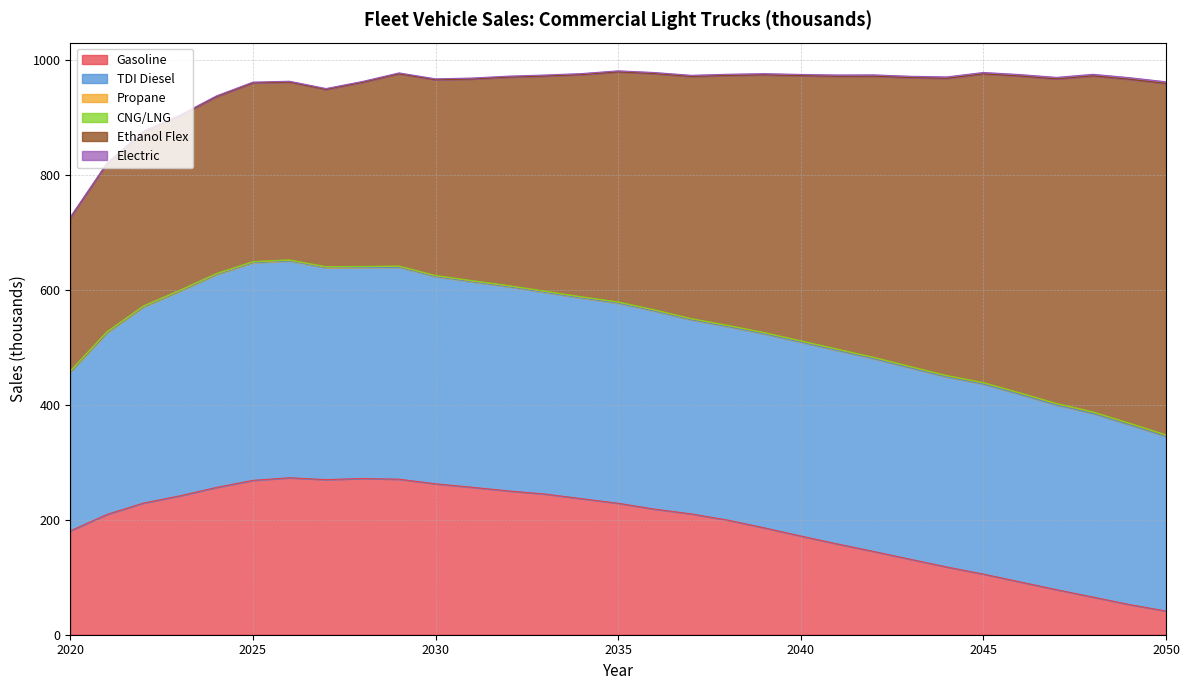

Reading left to right, what are all the values shown in this chart?

Gasoline: 2020=180.7	2021=209.3	2022=229.1	2023=241.7	2024=256.3	2025=268.6	2026=273.2	2027=270.0	2028=271.9	2029=270.7	2030=262.7	2031=256.6	2032=250.3	2033=244.8	2034=236.8	2035=228.8	2036=218.6	2037=210.3	2038=199.5	2039=186.0	2040=171.8	2041=158.0	2042=144.8	2043=131.3	2044=117.9	2045=105.5	2046=91.9	2047=78.4	2048=65.5	2049=52.5	2050=41.2
TDI Diesel: 2020=276.8	2021=316.2	2022=341.4	2023=356.2	2024=370.5	2025=378.9	2026=377.4	2027=368.8	2028=367.2	2029=369.0	2030=360.7	2031=357.6	2032=355.4	2033=351.0	2034=349.2	2035=348.3	2036=344.6	2037=337.6	2038=336.6	2039=337.5	2040=337.3	2041=336.6	2042=335.4	2043=332.9	2044=330.5	2045=330.6	2046=326.3	2047=321.2	2048=319.4	2049=312.7	2050=303.5
Propane: 2020=0.8	2021=0.9	2022=1.0	2023=1.1	2024=1.2	2025=1.2	2026=1.3	2027=1.3	2028=1.4	2029=1.4	2030=1.5	2031=1.5	2032=1.6	2033=1.6	2034=1.7	2035=1.7	2036=1.8	2037=1.8	2038=1.9	2039=1.9	2040=2.0	2041=2.0	2042=2.1	2043=2.2	2044=2.2	2045=2.3	2046=2.4	2047=2.4	2048=2.5	2049=2.6	2050=2.6
CNG/LNG: 2020=0.6	2021=0.6	2022=0.6	2023=0.6	2024=0.6	2025=0.6	2026=0.6	2027=0.5	2028=0.5	2029=0.5	2030=0.5	2031=0.5	2032=0.5	2033=0.5	2034=0.5	2035=0.5	2036=0.5	2037=0.5	2038=0.5	2039=0.5	2040=0.5	2041=0.5	2042=0.5	2043=0.5	2044=0.5	2045=0.5	2046=0.5	2047=0.5	2048=0.5	2049=0.5	2050=0.5
Ethanol Flex: 2020=266.9	2021=292.4	2022=303.1	2023=303.5	2024=307.9	2025=311.0	2026=309.5	2027=308.6	2028=320.5	2029=334.6	2030=340.6	2031=351.0	2032=362.8	2033=374.4	2034=386.7	2035=400.3	2036=411.1	2037=421.4	2038=434.9	2039=448.5	2040=461.4	2041=474.8	2042=489.3	2043=502.8	2044=517.3	2045=537.2	2046=551.3	2047=564.8	2048=584.8	2049=598.5	2050=611.6
Electric: 2020=0.9	2021=1.0	2022=1.1	2023=1.2	2024=1.3	2025=1.3	2026=1.4	2027=1.4	2028=1.5	2029=1.5	2030=1.6	2031=1.6	2032=1.7	2033=1.7	2034=1.8	2035=1.8	2036=1.9	2037=1.9	2038=2.0	2039=2.1	2040=2.1	2041=2.2	2042=2.3	2043=2.3	2044=2.4	2045=2.5	2046=2.5	2047=2.6	2048=2.7	2049=2.8	2050=2.8